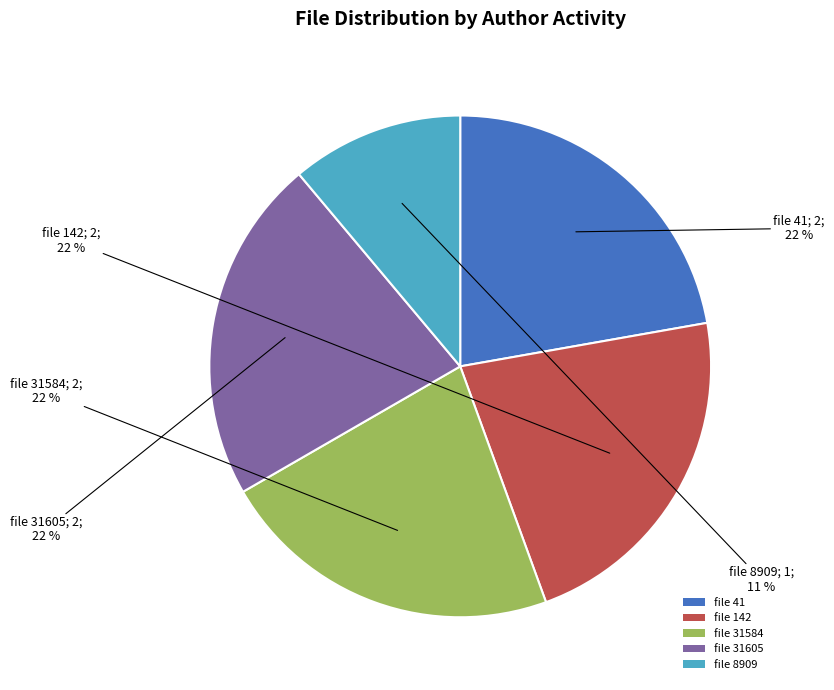

Count the number of slices in the pie.

5